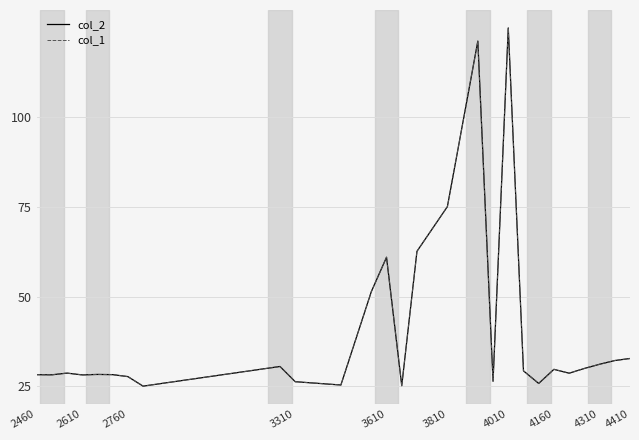

Does the chart have visible grid lines?

Yes